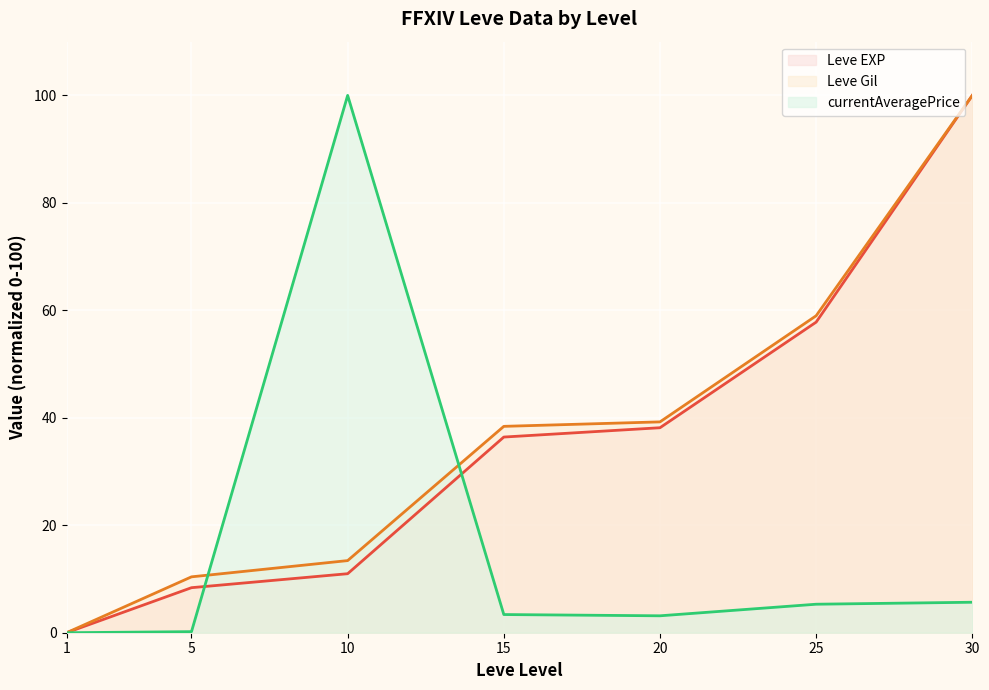

What is the spread (max minus min) of values at 30?

94.3